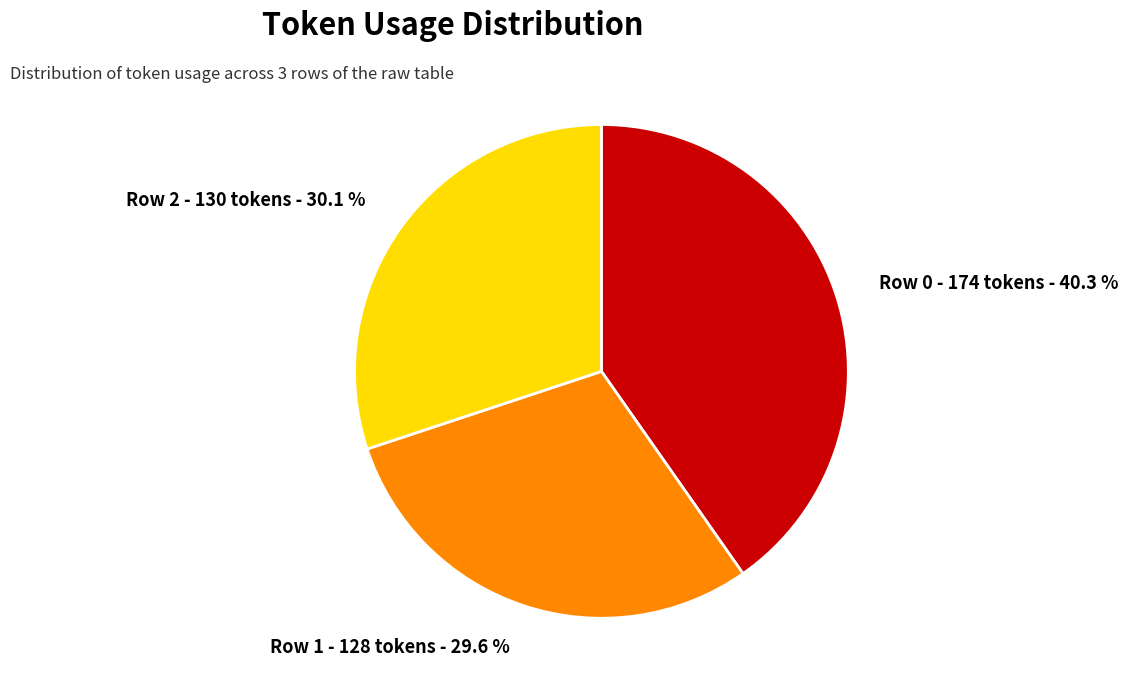

Is it true that Row 0 is 40% of the pie?

True